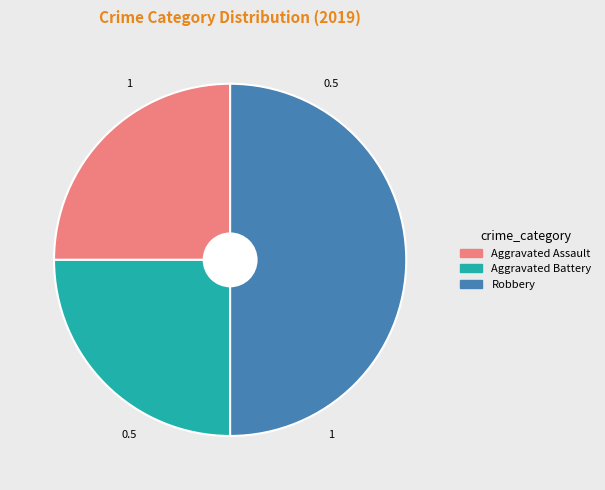

Do Aggravated Battery and Robbery together represent more than half of the pie?

Yes